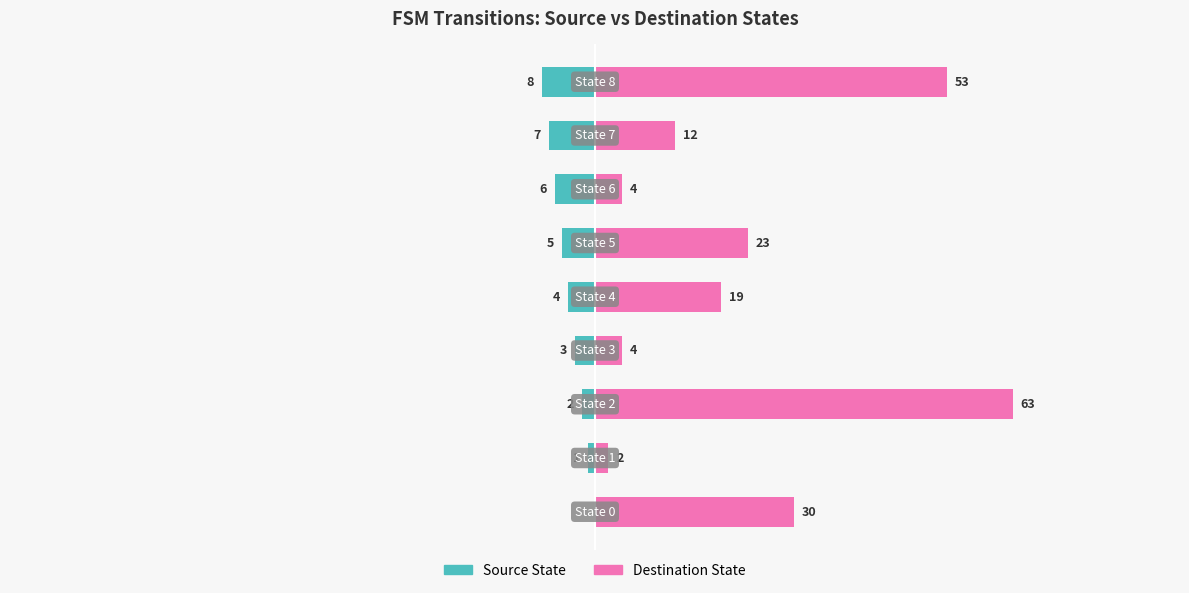

What is the value of the Source State bar at the 2nd from the left?

-1